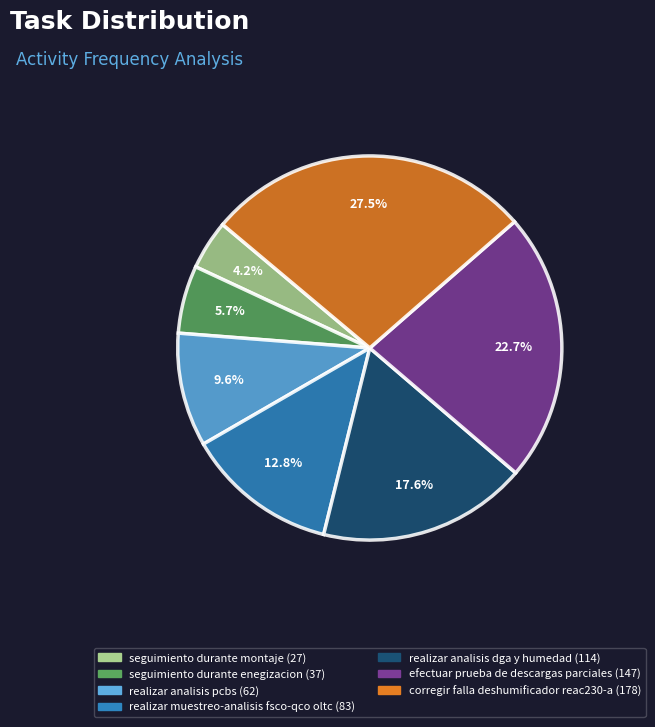

Is there any slice that represents more than half of the pie?

No